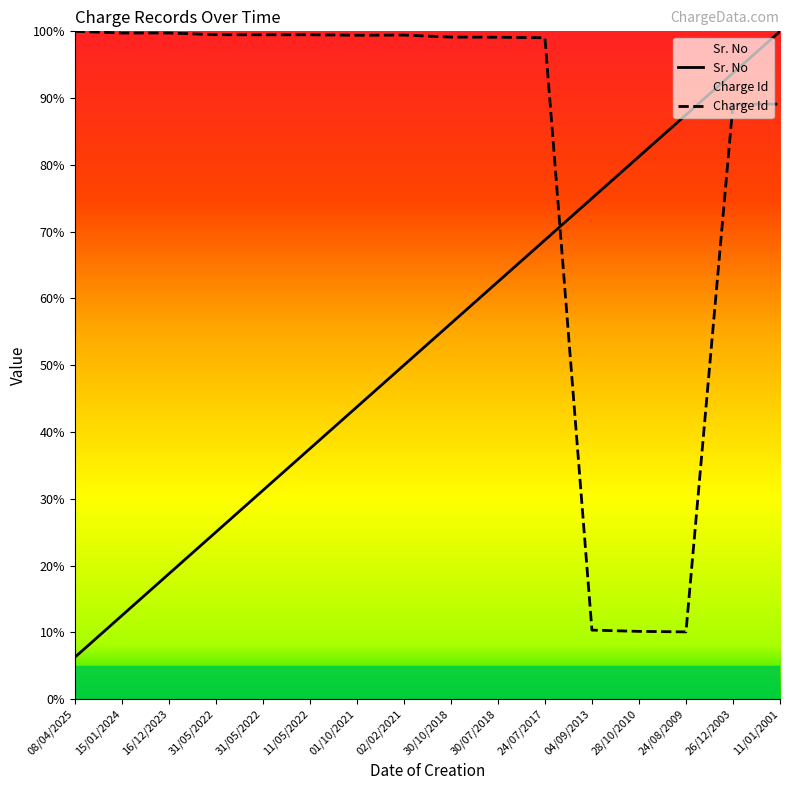

At which label is Charge Id closest to 55?

11/01/2001